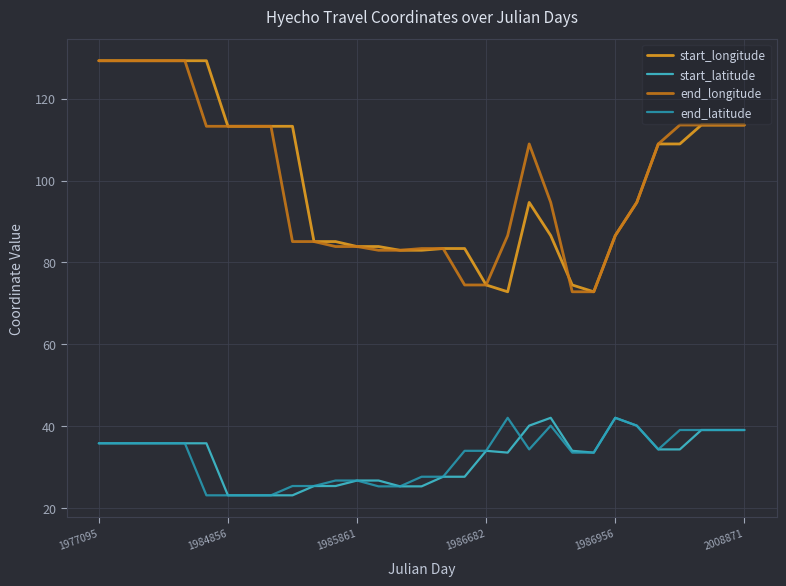

True or false: start_longitude and start_latitude intersect in this chart.

False